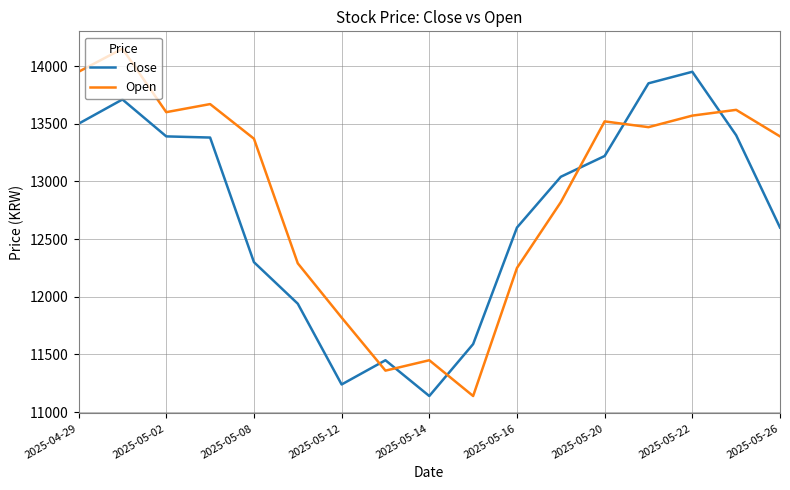

What is the difference between the maximum and minimum values in the Open series?

3010